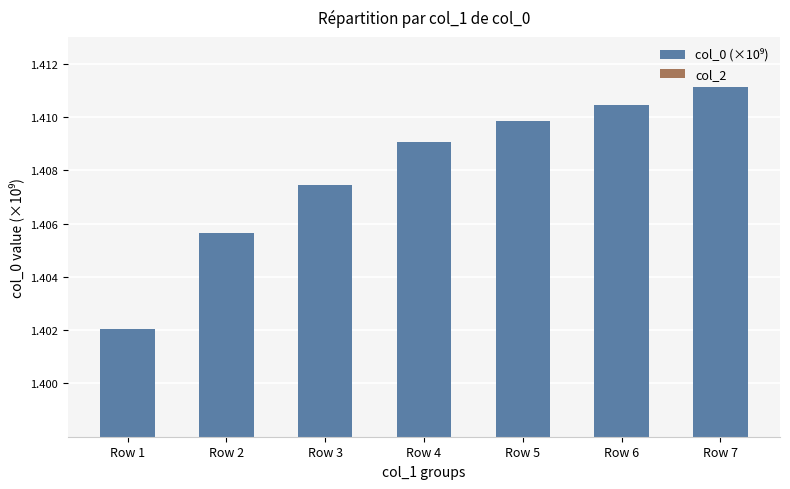

How many bars are there in total?

7